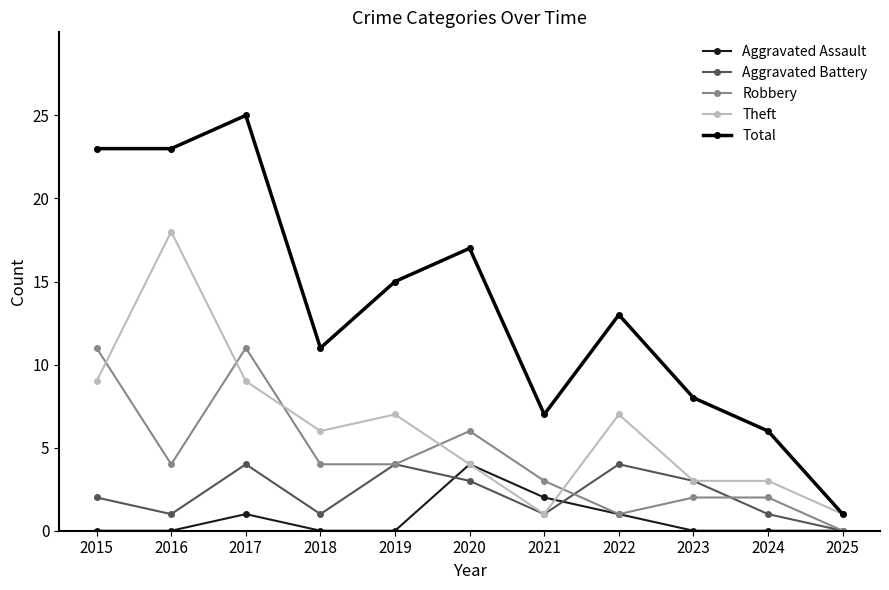

Where is the first local maximum for Total?

2017